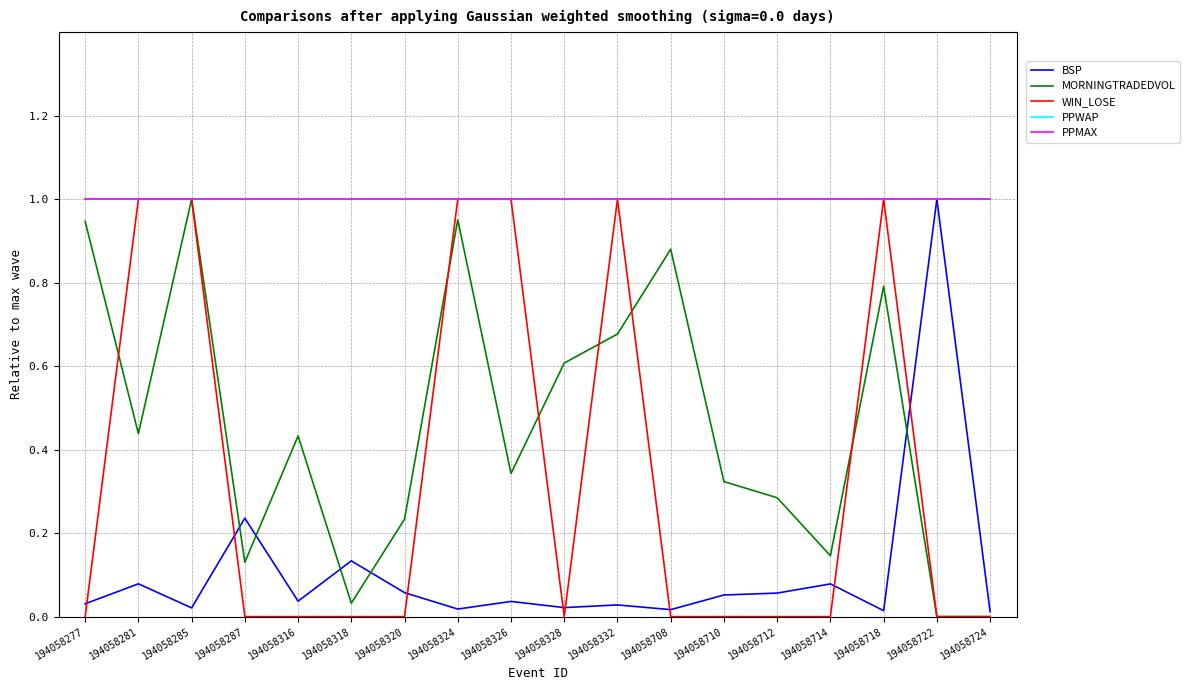

Does the chart have visible grid lines?

Yes